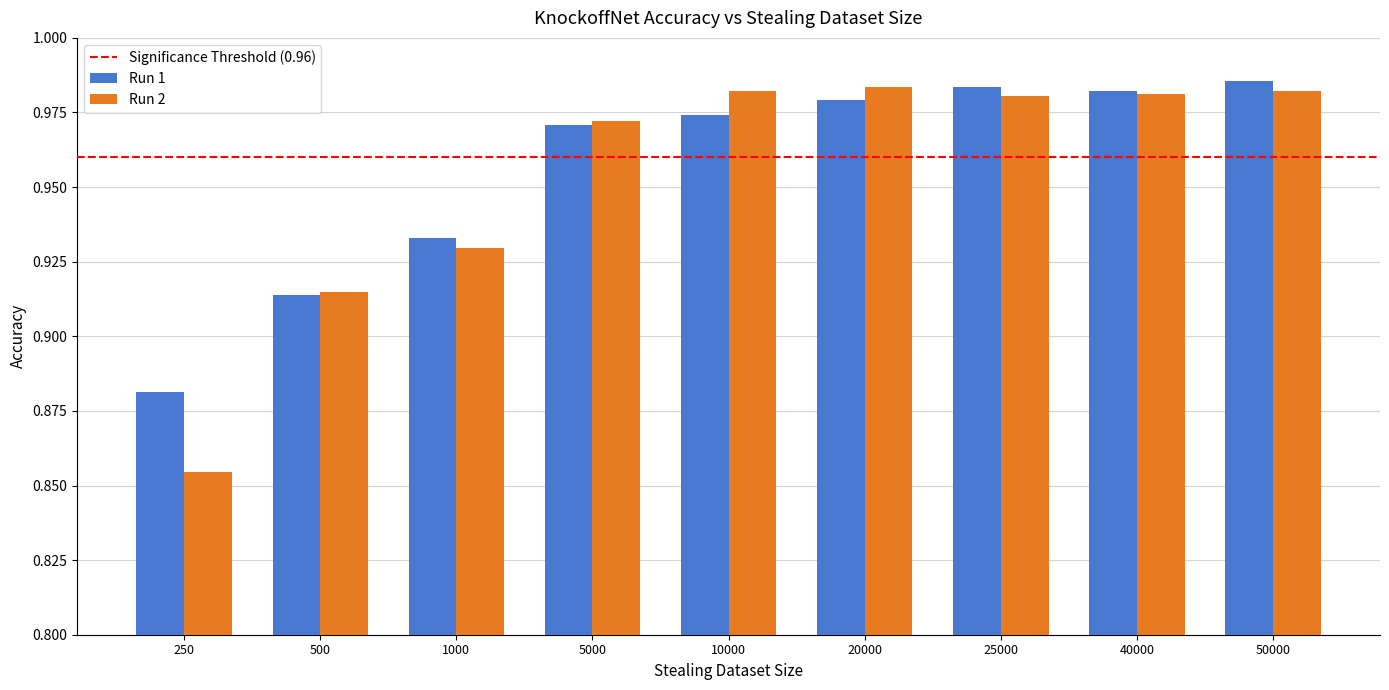

Where is Run 2 nearest to the value 0?

250